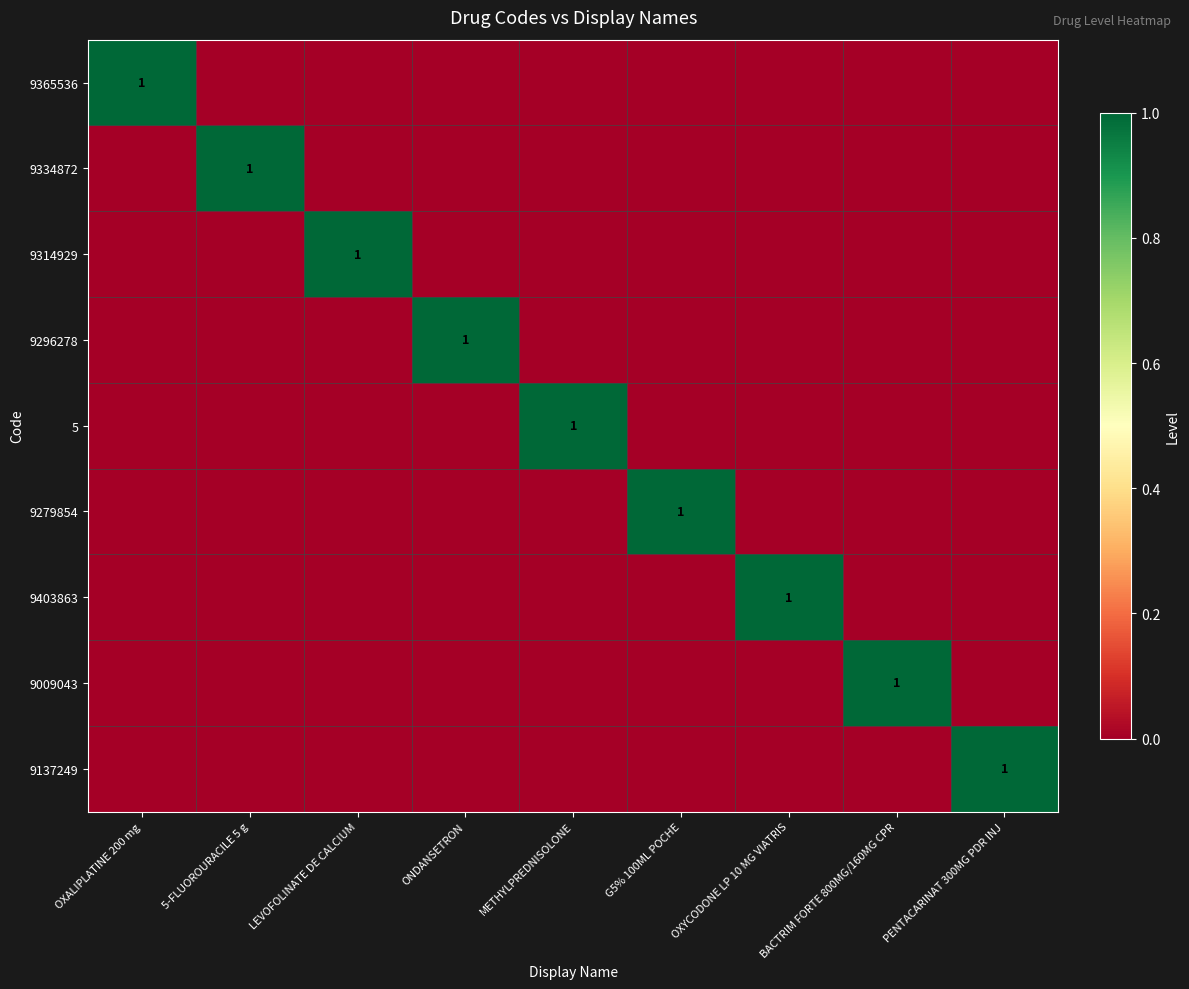

True or false: 9334872 has a value of 1 at 5-FLUOROURACILE 5 g.

True